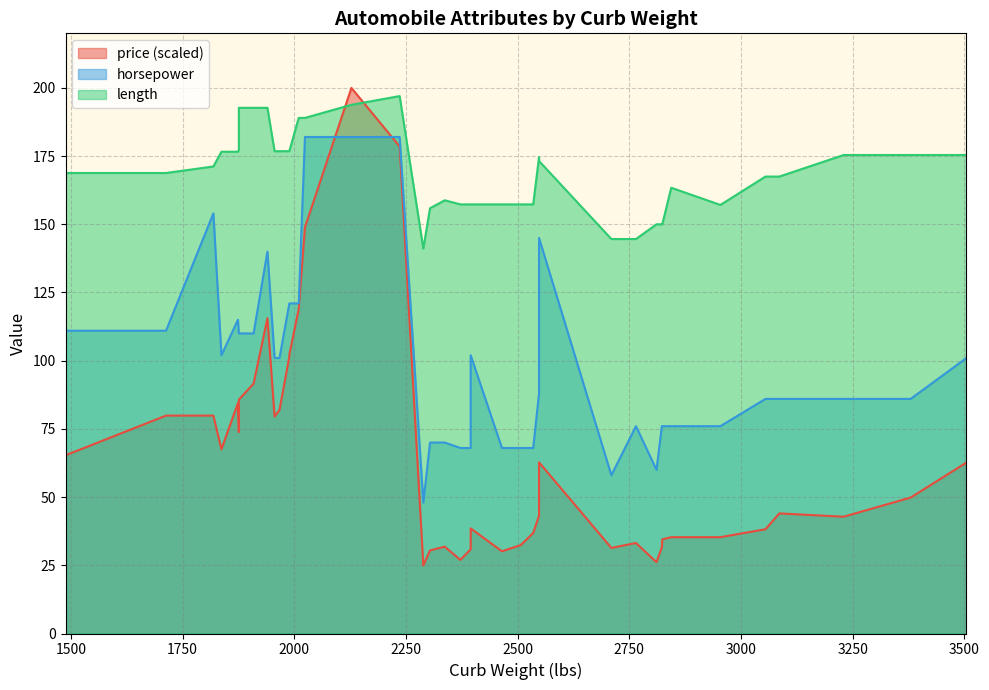

What is the spread (max minus min) of values at 3380?

125.6